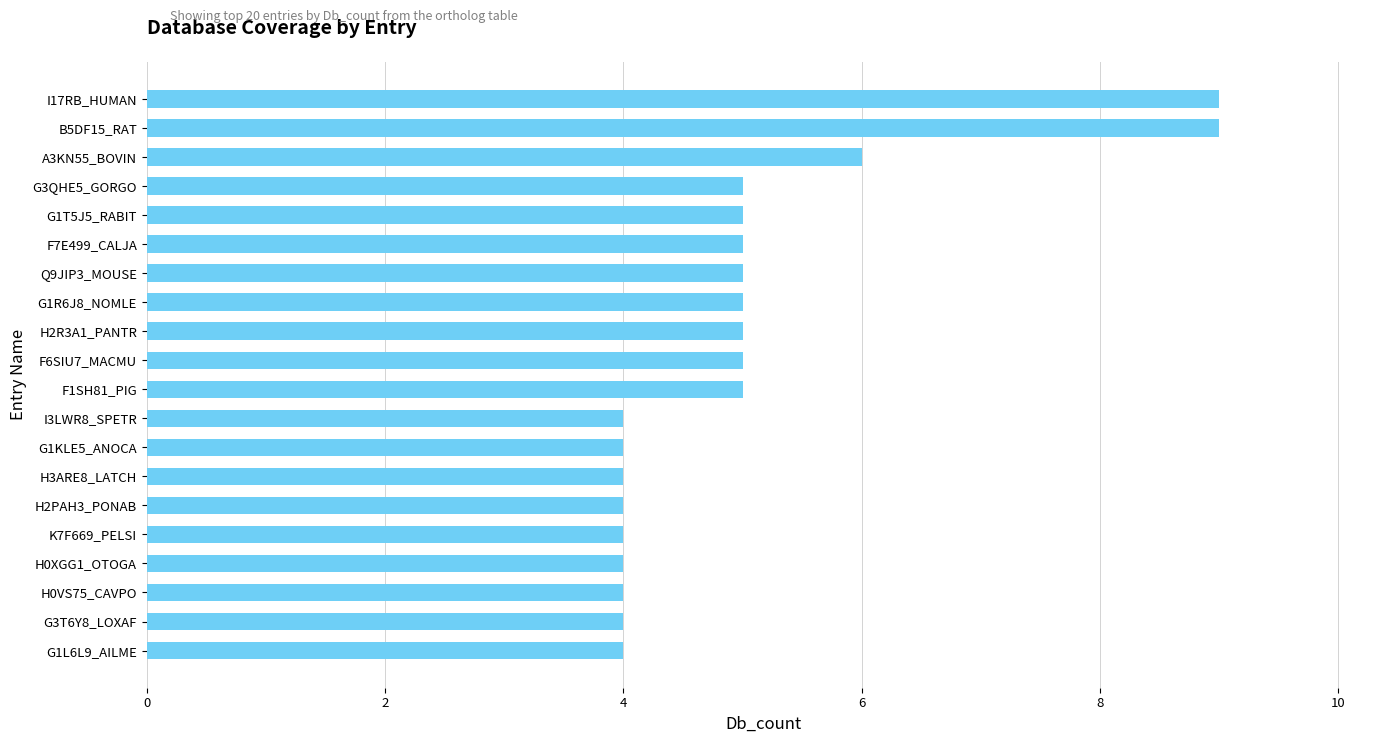

Reading bottom to top, extract all data points from this chart.

4	4	4	4	4	4	4	4	4	5	5	5	5	5	5	5	5	6	9	9